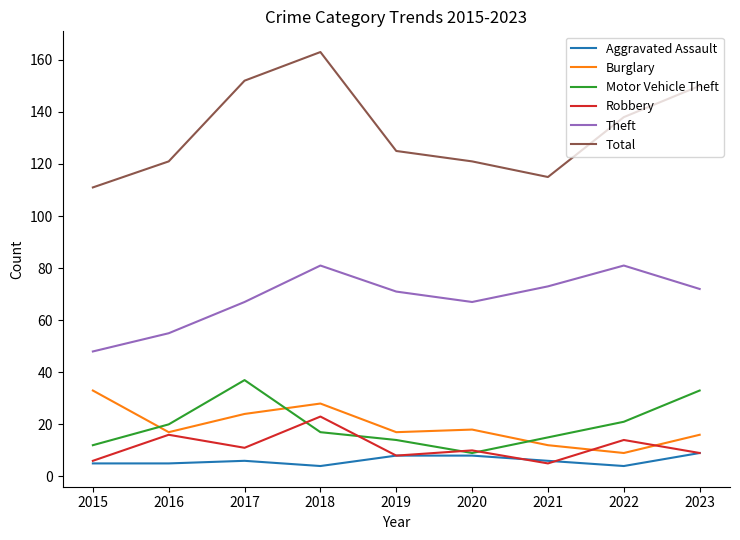

How many distinct data groups are displayed?

6